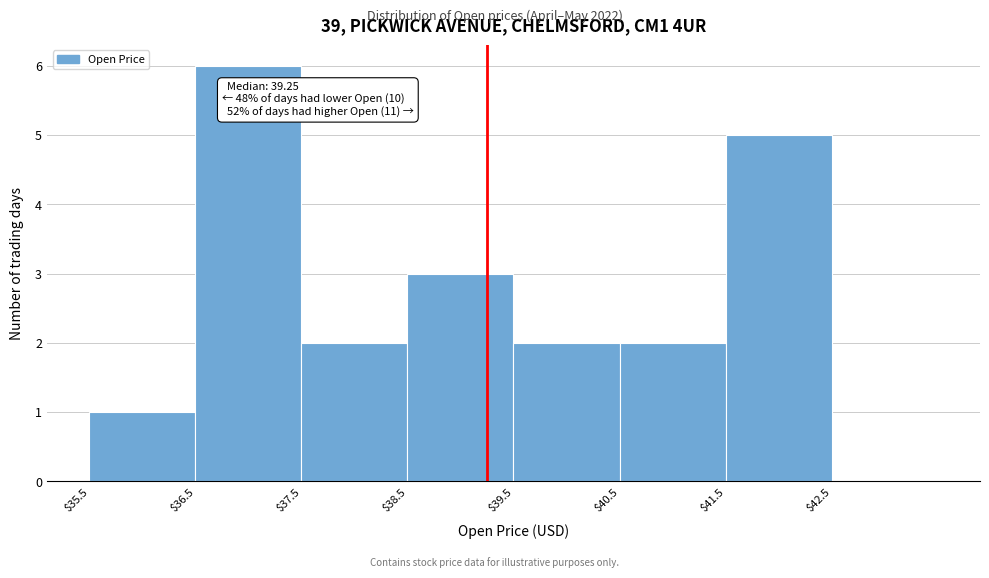

Which range on the x-axis has the tallest bar?

36.5 to 37.5